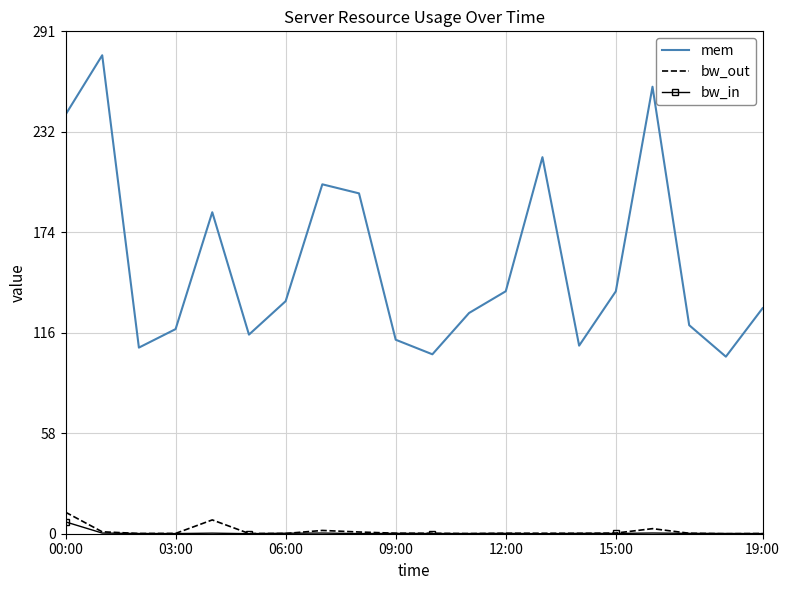

What is the maximum value shown in the chart?

276.7